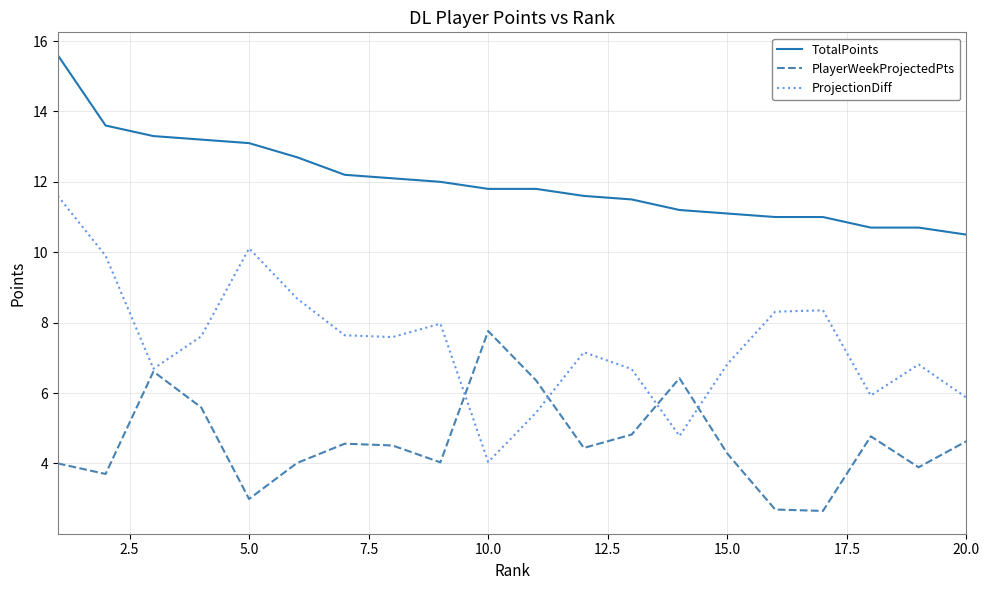

Which series has the largest range (max minus min)?

ProjectionDiff